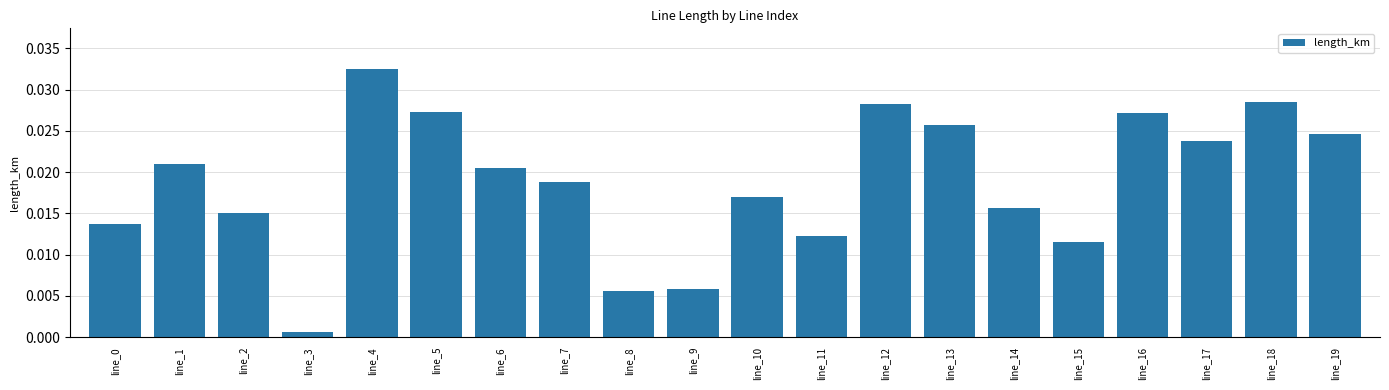

Which has a higher value, line_2 or line_14?

line_14